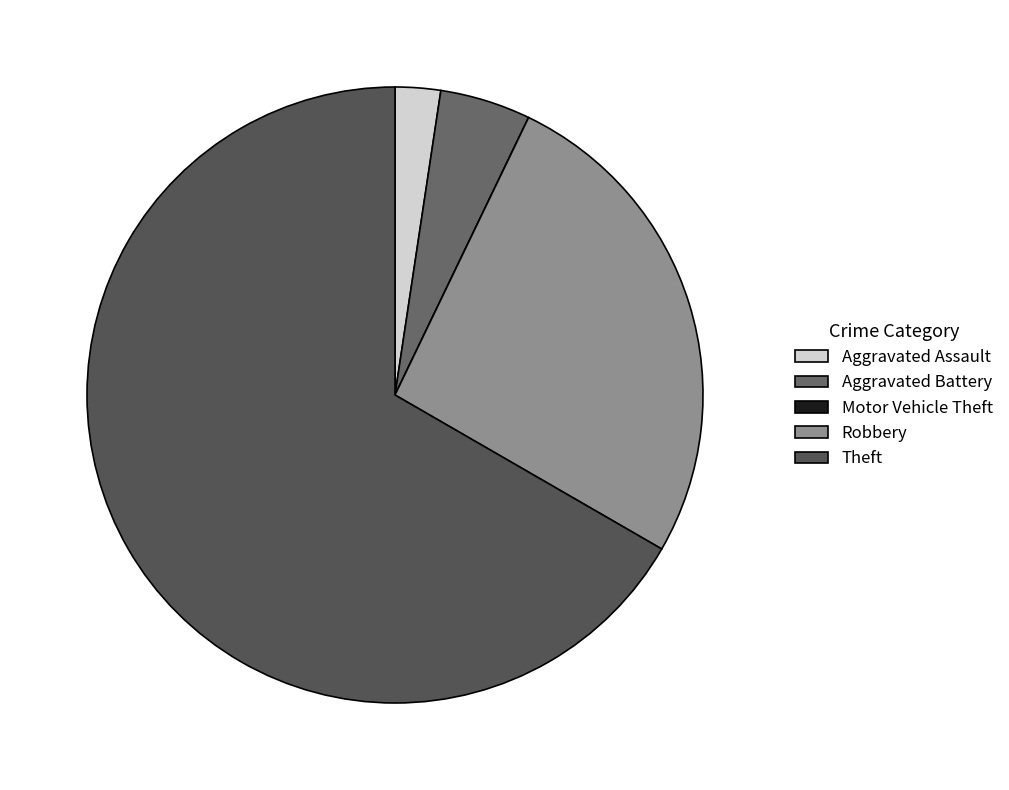

The Aggravated Assault slice represents 1% of the pie. True or false?

False